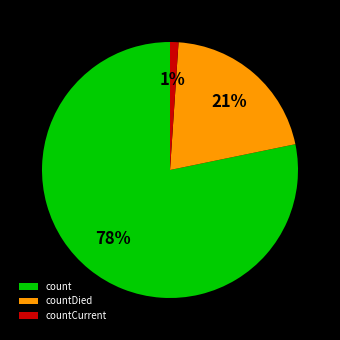

What is the smallest slice in the pie chart?

countCurrent